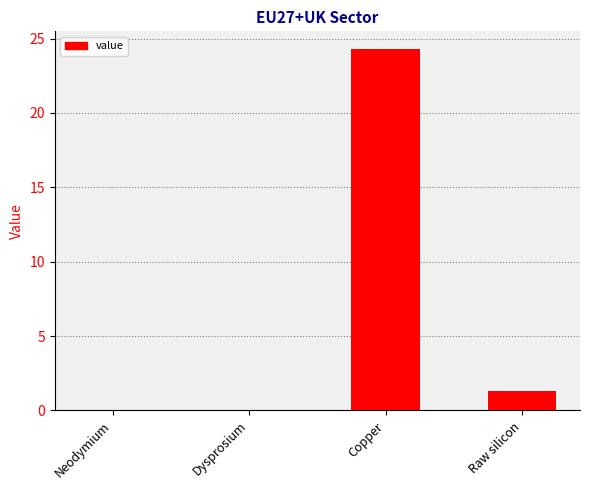

Which category has the highest value across all series?

Copper